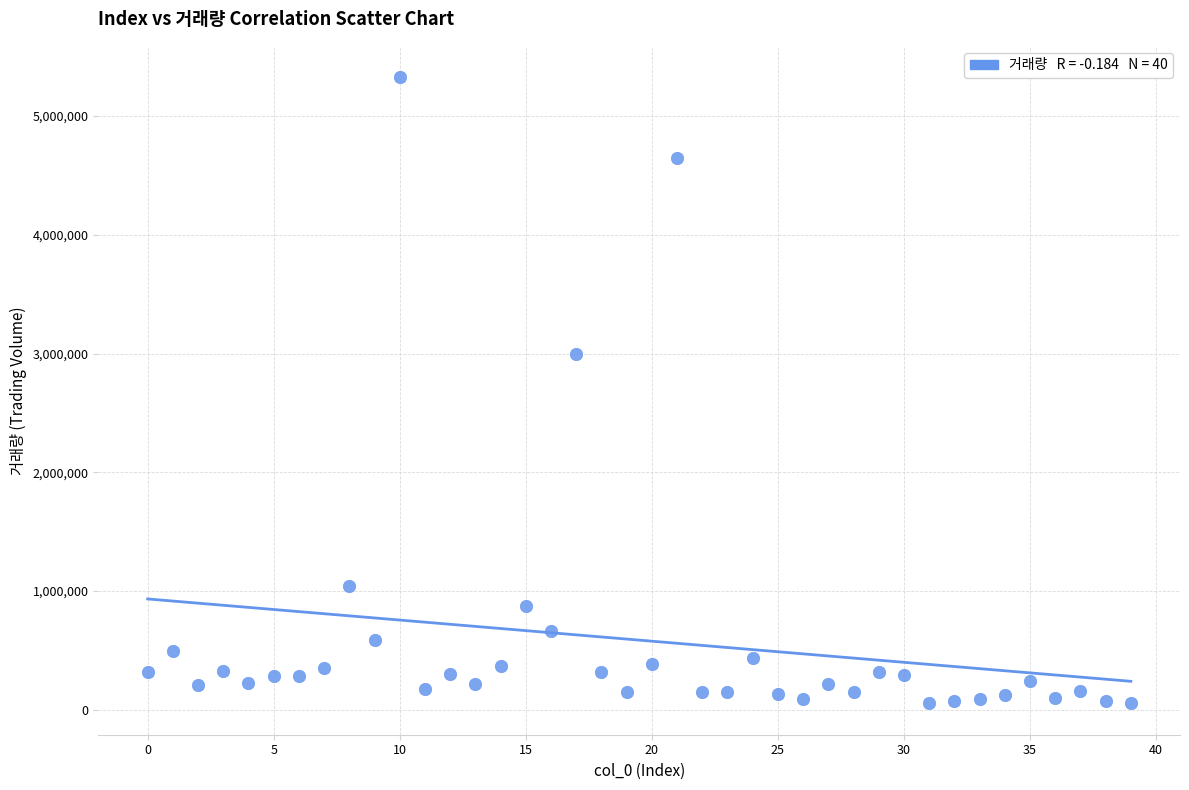

What Y value in the scatter plot is closest to 2690876?

2997099